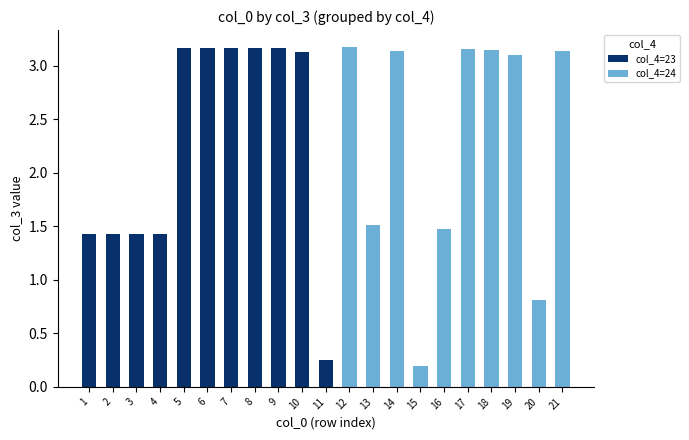

Is it true that col_4=23 equals 2.1 at 4?

False